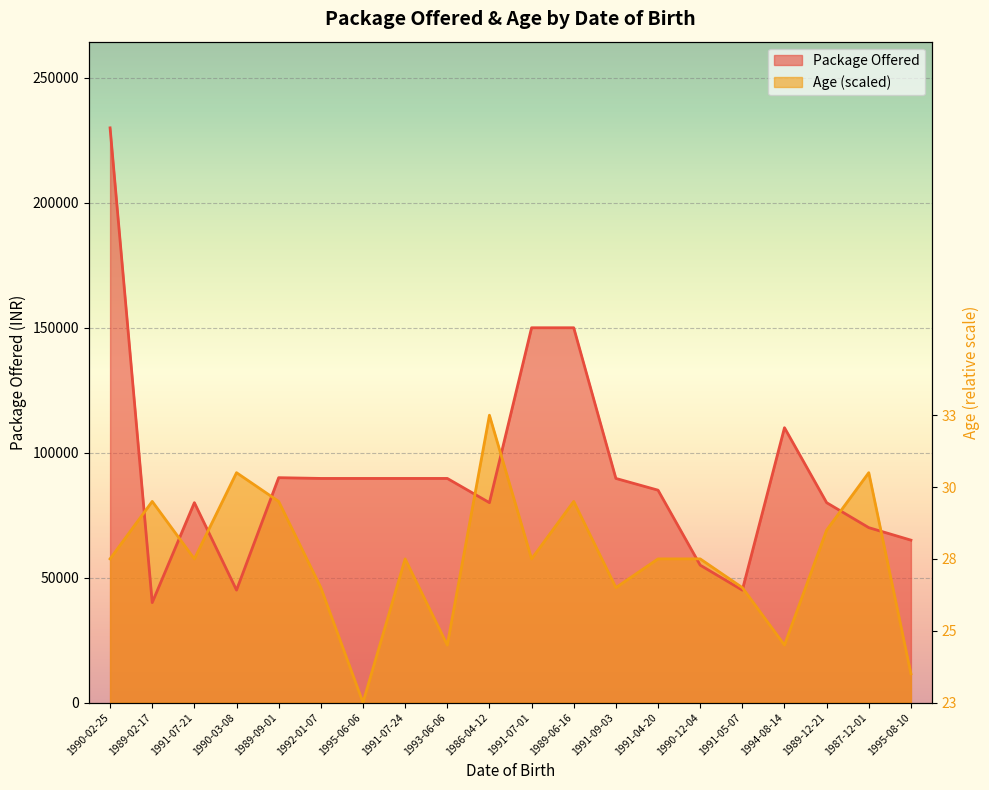

Is the value of Package Offered at 1989-06-16 greater than the value of Age at 1986-04-12?

Yes